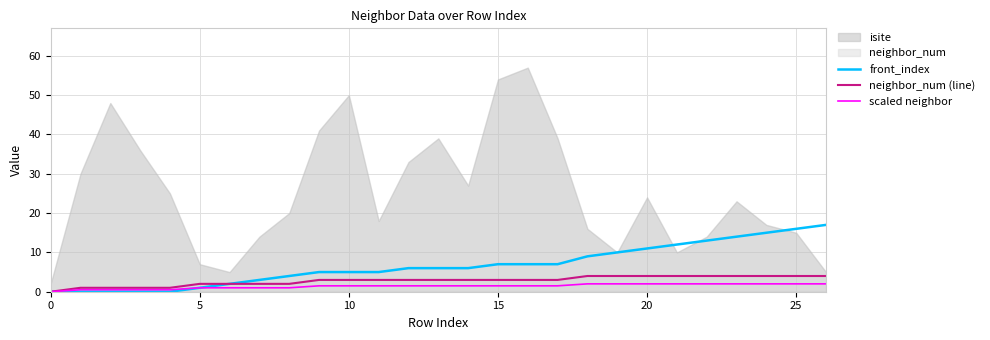

How many values in scaled neighbor are above zero?

26